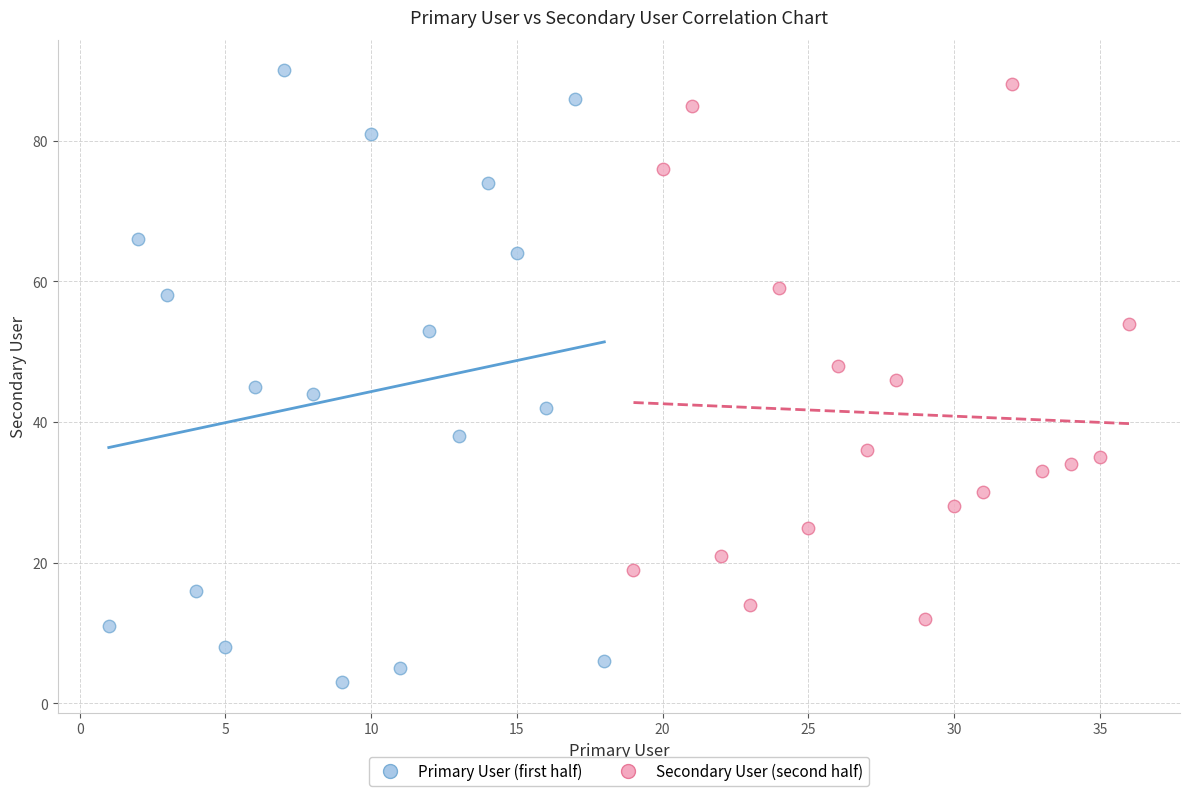

Which series reaches the minimum Y coordinate?

Primary User (first half)